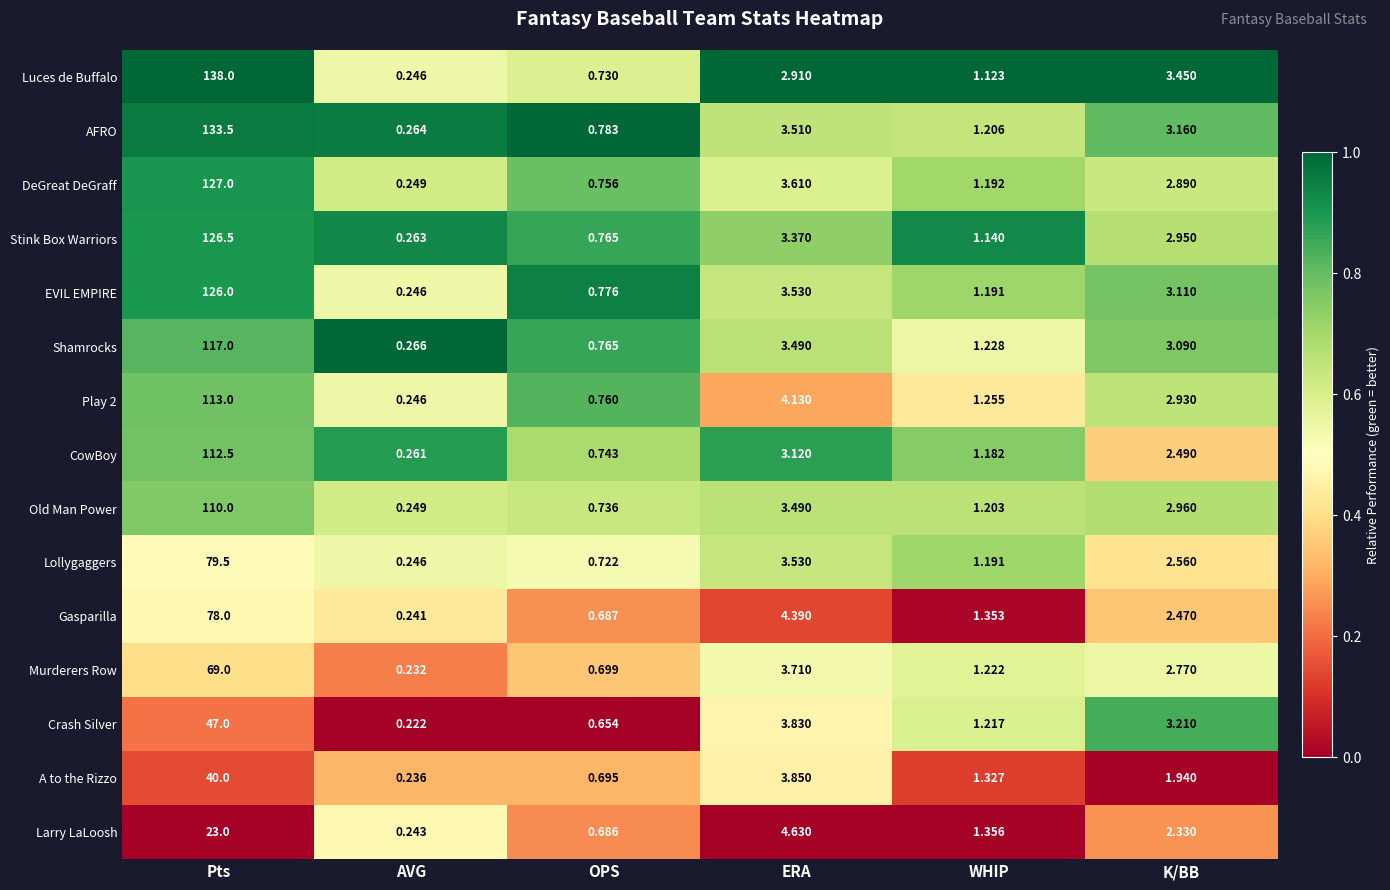

Which series has the largest total across all categories?

Luces de Buffalo